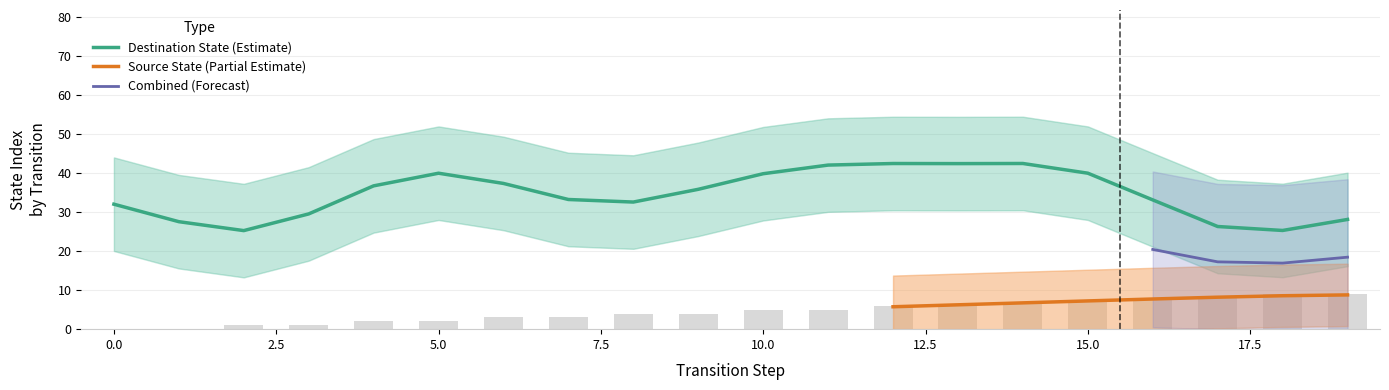

Which has a higher value, 8 or 16?

16